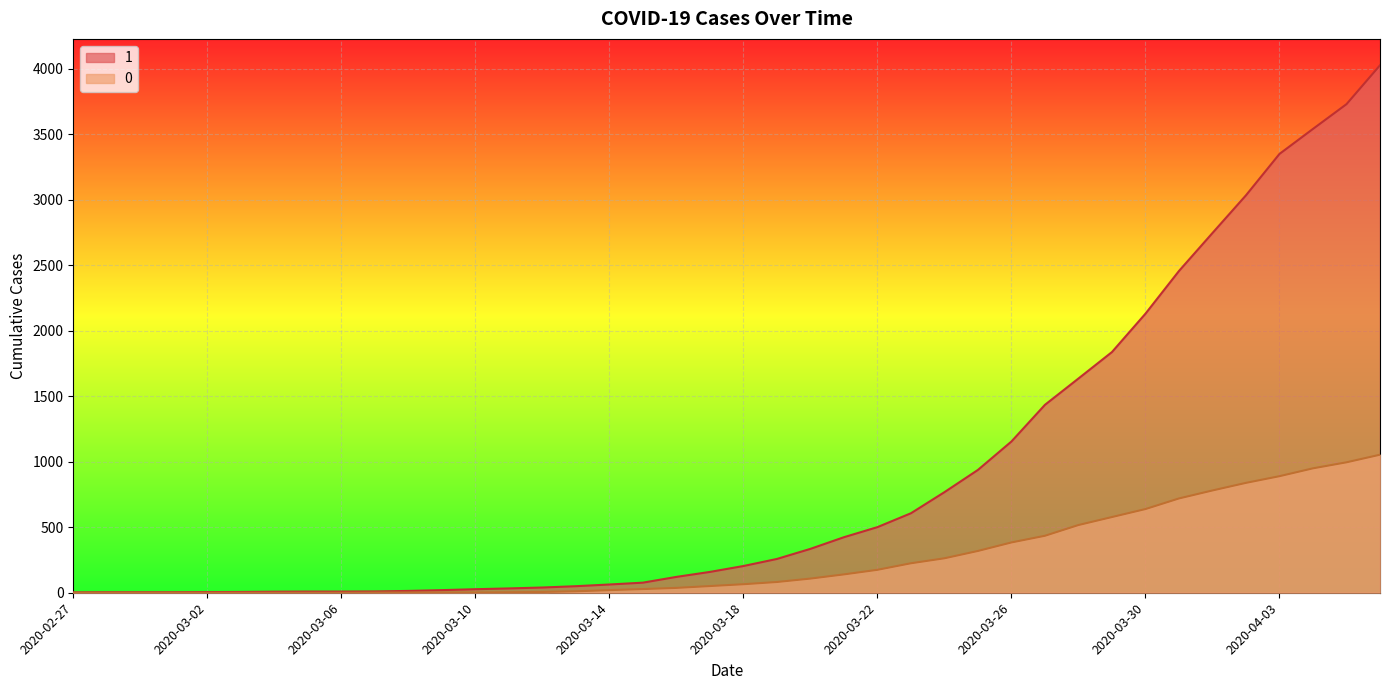

What is the difference between the maximum and minimum values in the 1 series?

4025